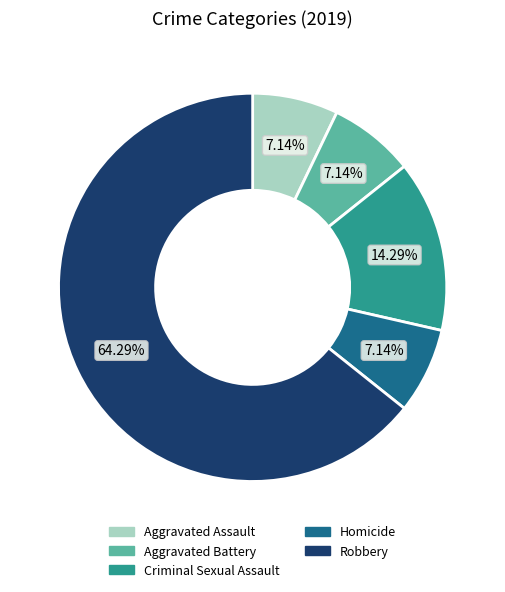

What percentage is the Homicide slice, to the nearest percent?

7%